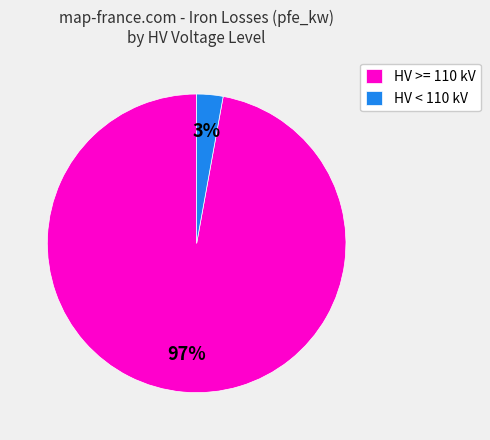

Which category has the biggest portion of the pie?

HV >= 110 kV